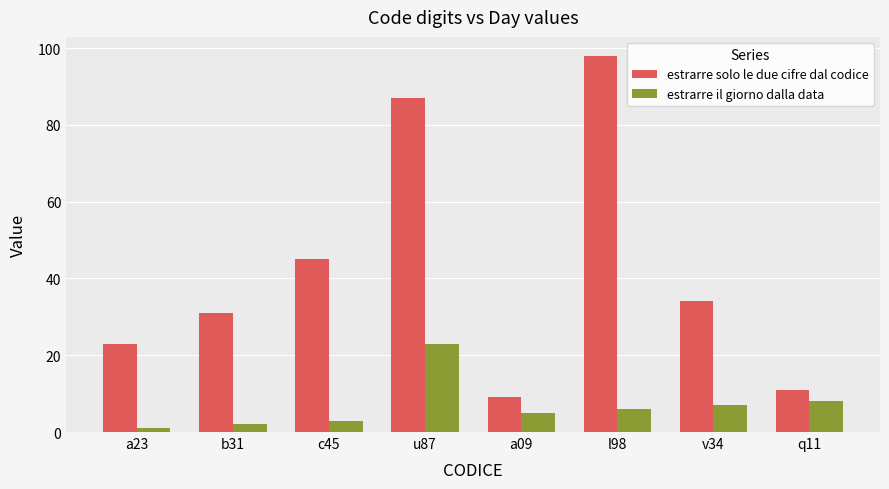

What is the spread (max minus min) of values at u87?

64